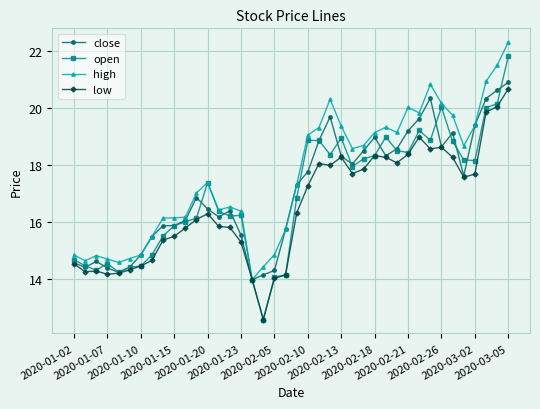

Rank the series by their average value, from lowest to highest.

low, open, close, high